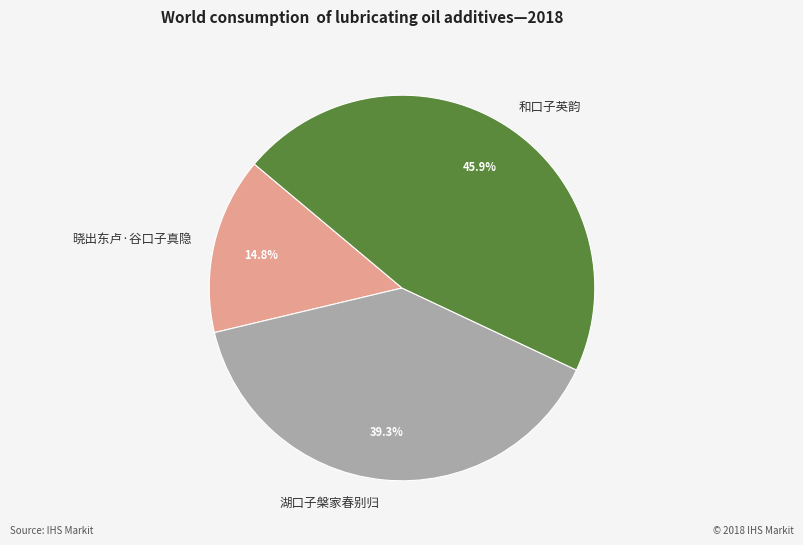

Which slice is the smallest?

晓出东卢·谷口子真隐